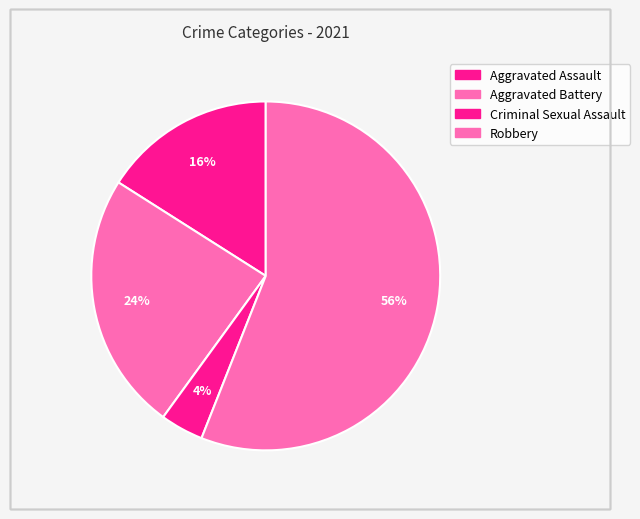

How many slices are in this pie chart?

4